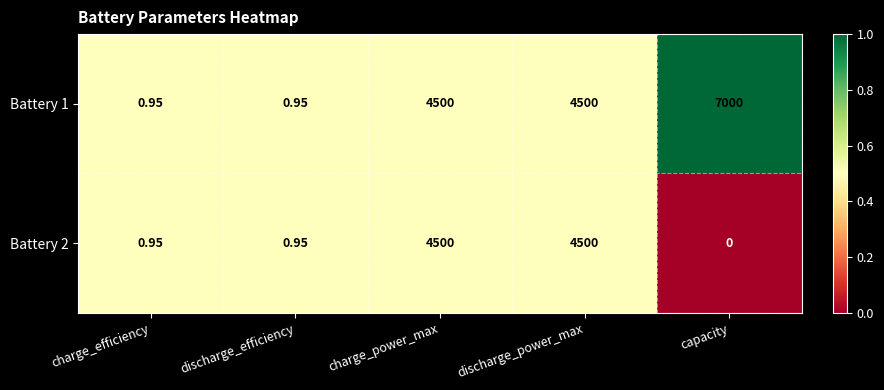

Which label corresponds to the largest value in the chart?

capacity